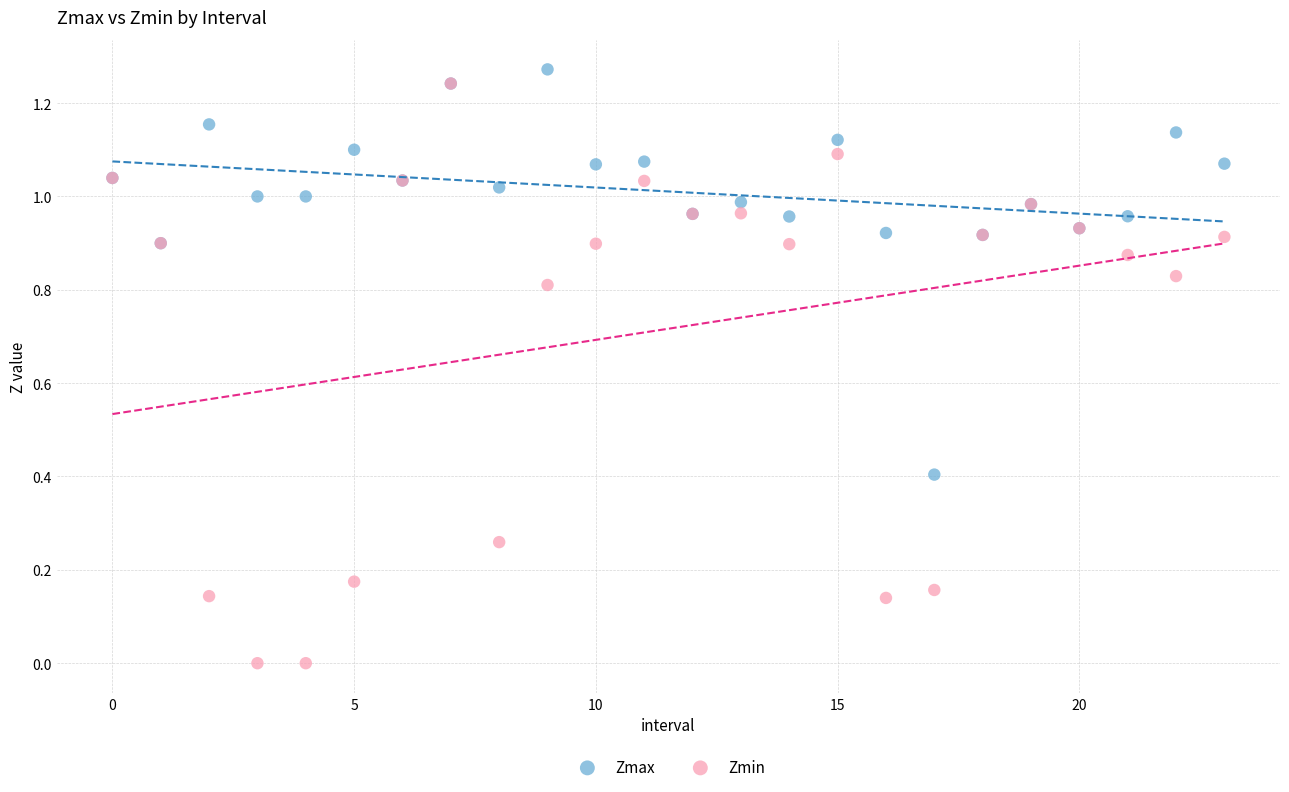

What are all the series names shown in the legend?

Zmax, Zmin